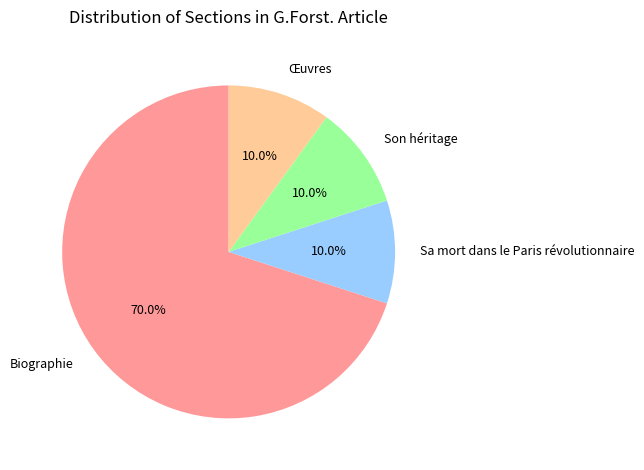

How many slices are in this pie chart?

4